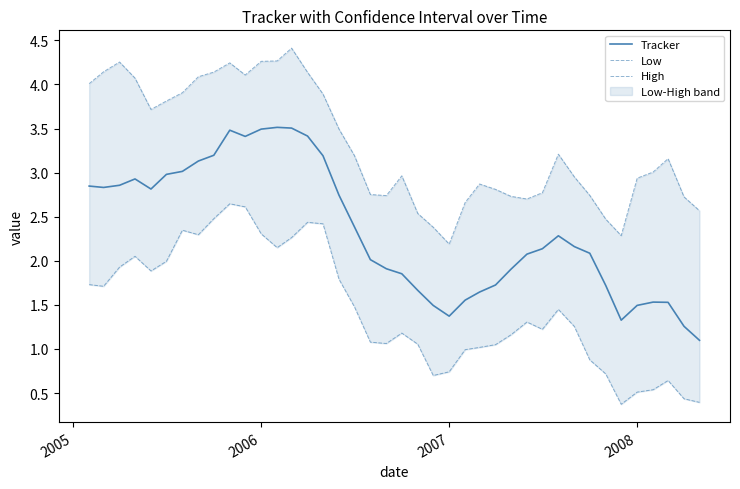

What is the lowest value of the Low series?

0.4